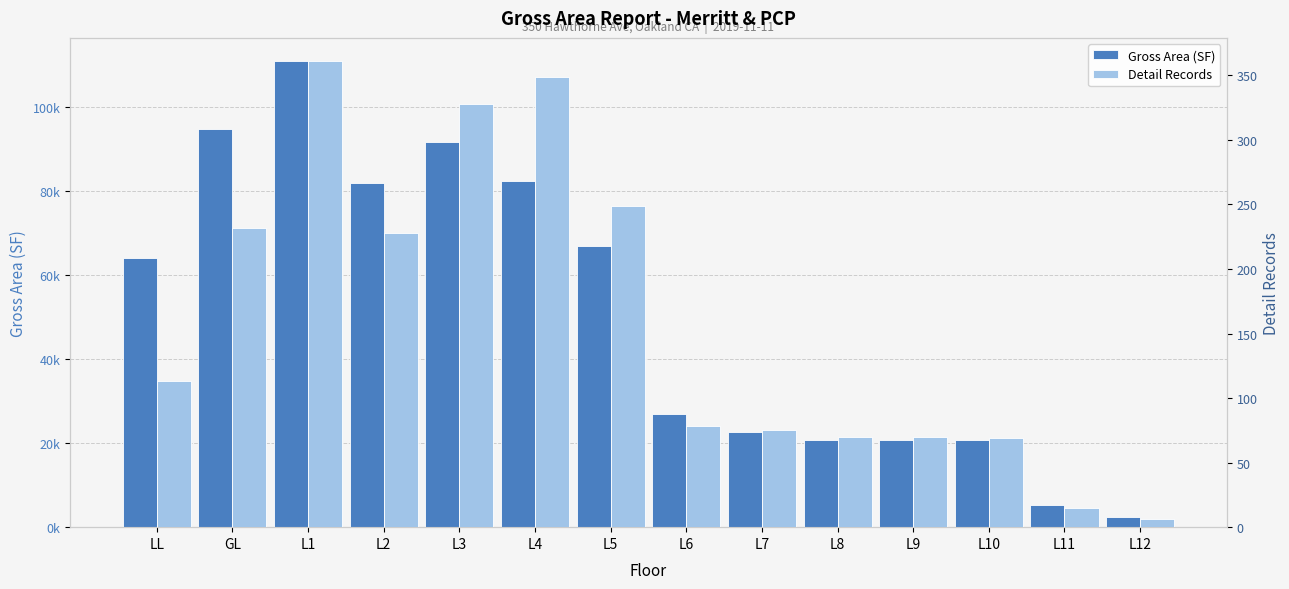

What position from the left is L9?

11